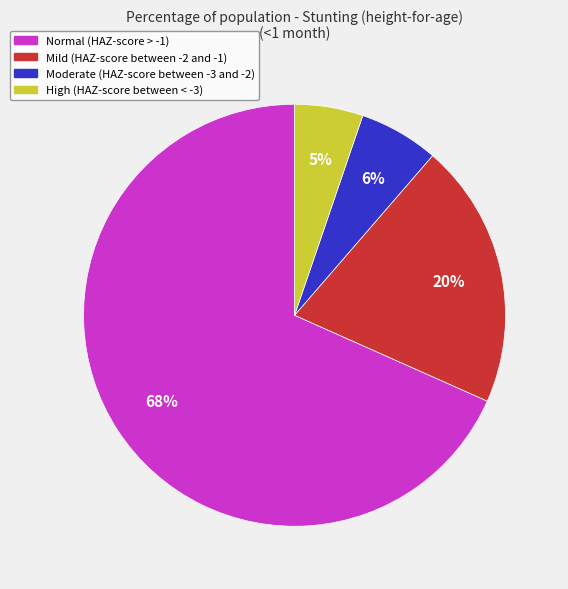

True or false: High (HAZ-score between < -3) accounts for 5% of the total.

True